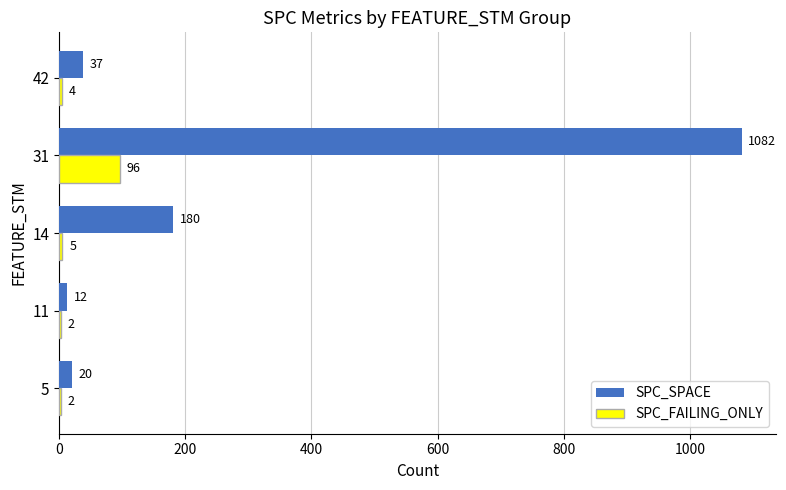

What is the sum of the SPC_FAILING_ONLY values at 5 and 42?

6